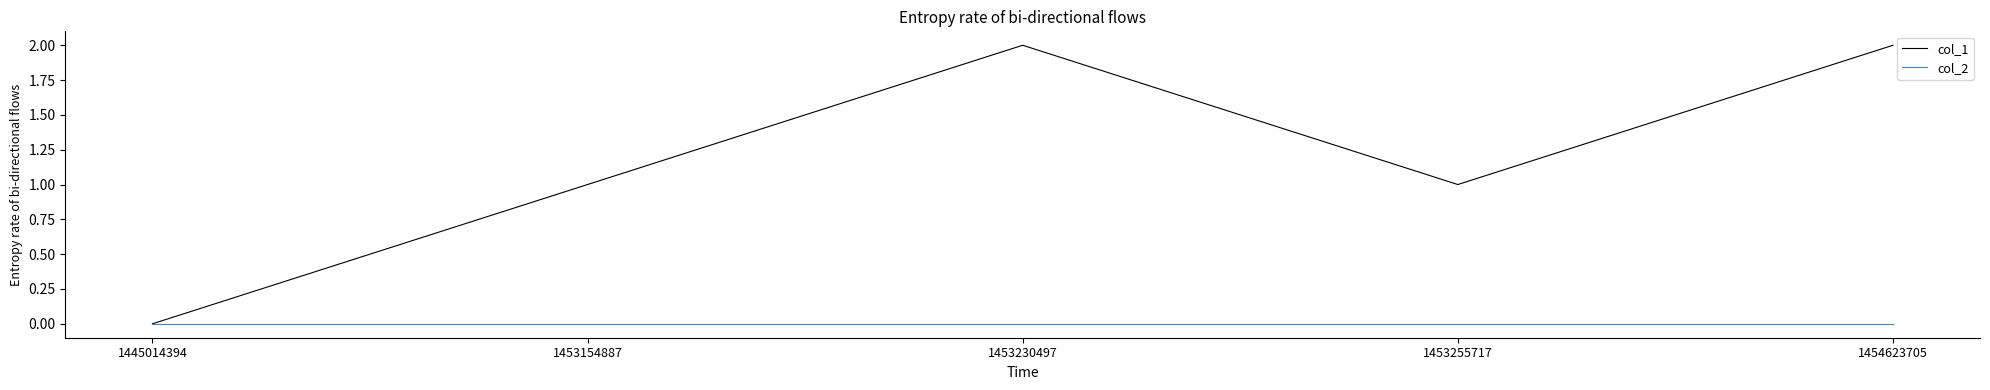

Rank the series by their average value, from highest to lowest.

col_1, col_2